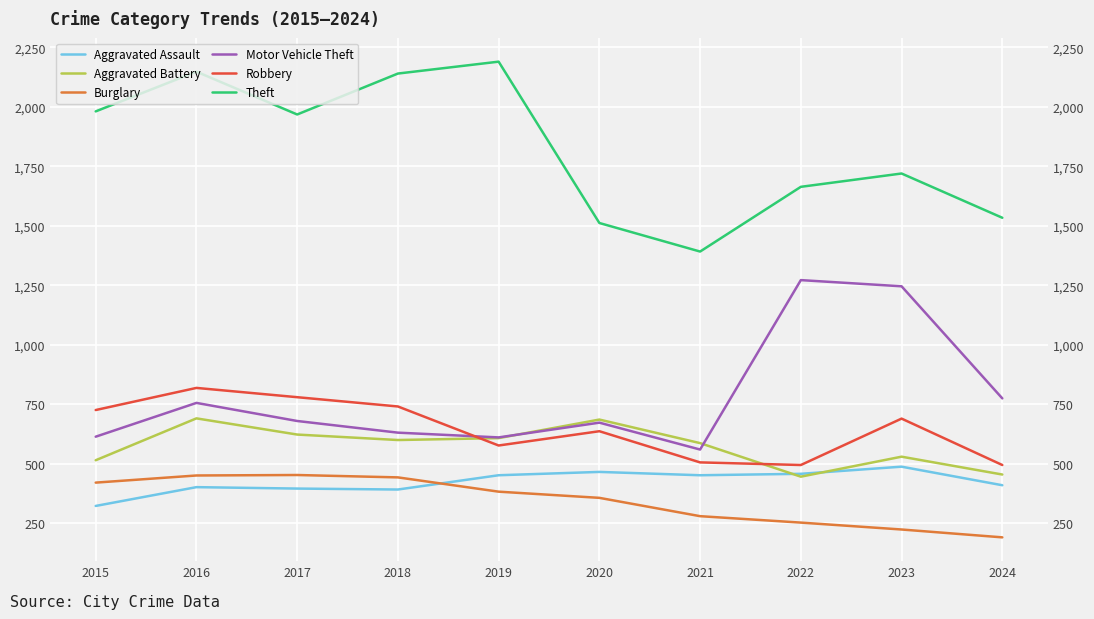

Where does the Aggravated Assault series first go above 452?

2020